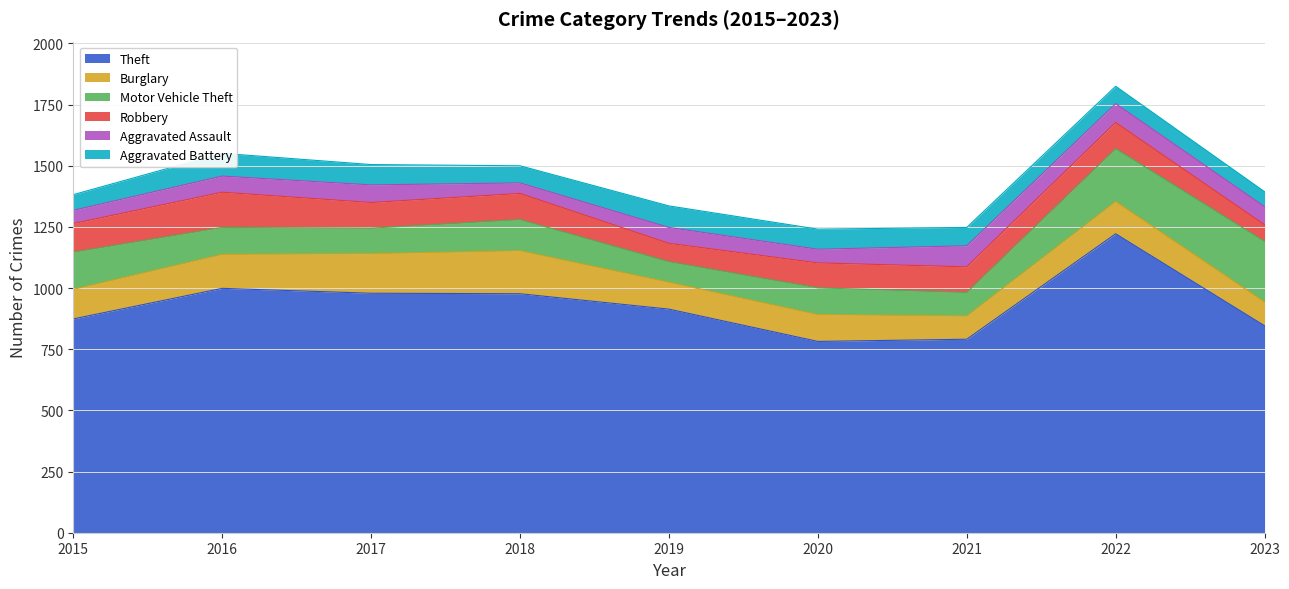

What are all the series names shown in the legend?

Theft, Burglary, Motor Vehicle Theft, Robbery, Aggravated Assault, Aggravated Battery